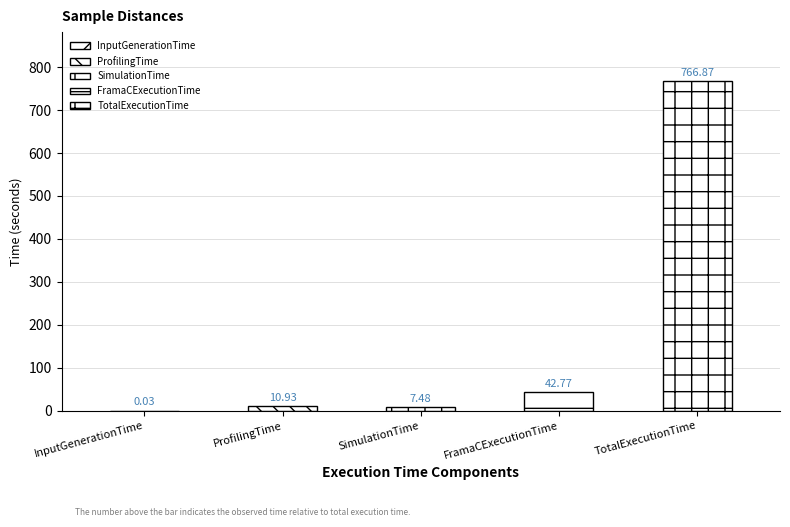

List the labels in order of value, largest first.

TotalExecutionTime, FramaCExecutionTime, ProfilingTime, SimulationTime, InputGenerationTime